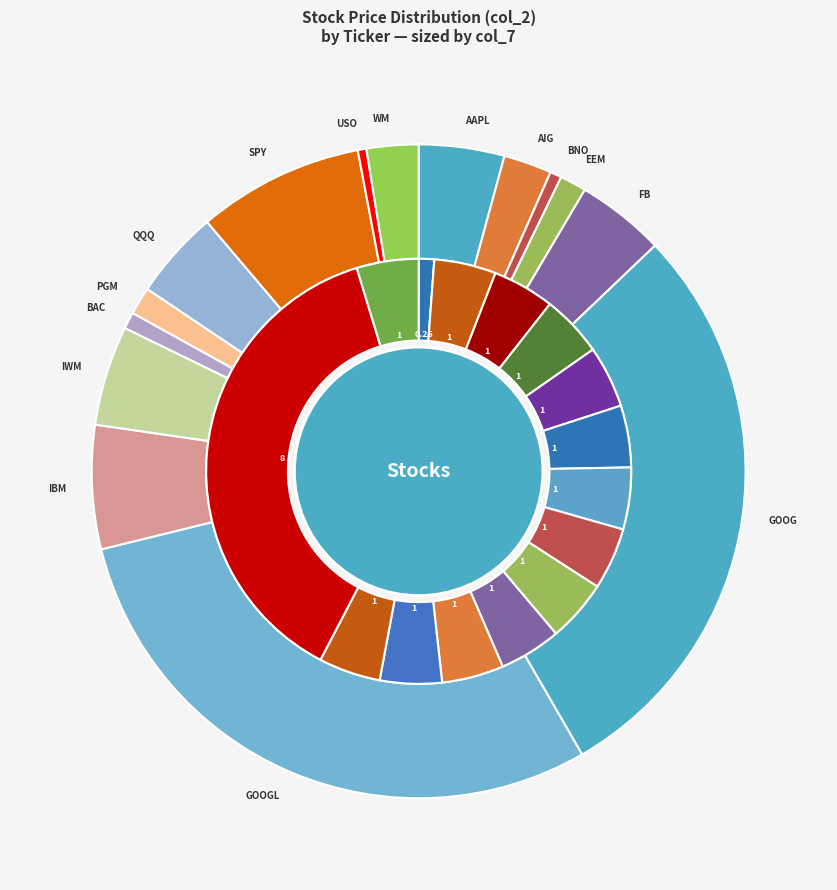

Is 1 the majority of the pie?

No